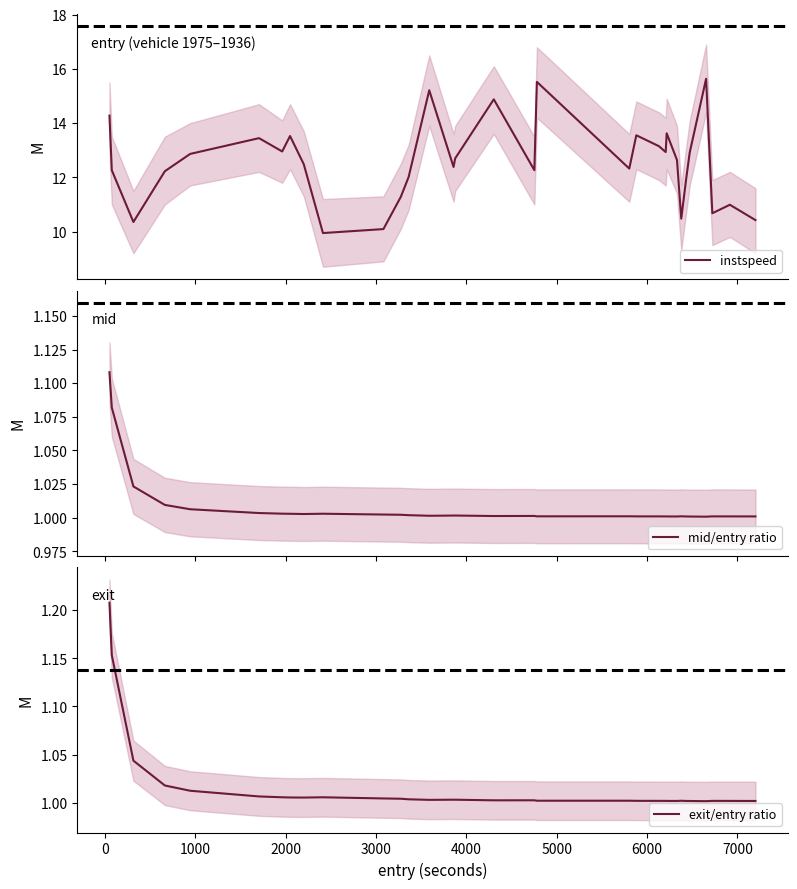

How many lines are shown in the chart?

3